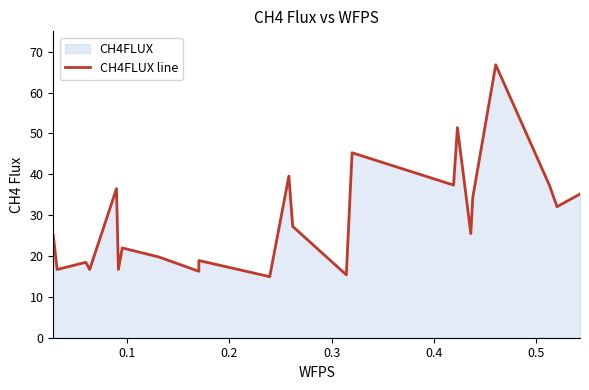

How many data points does each series have?

23